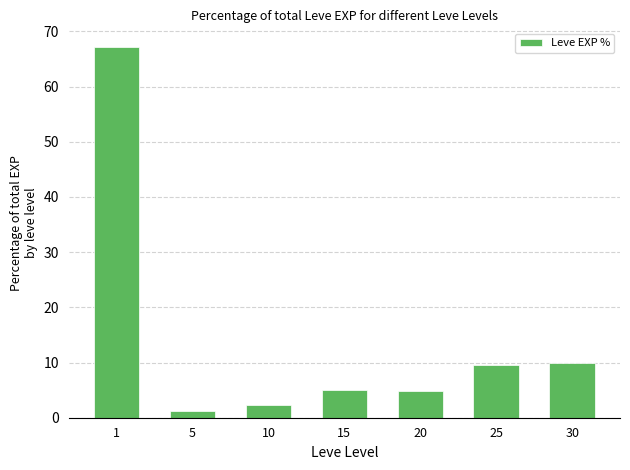

Which category has the lowest value across all series?

5